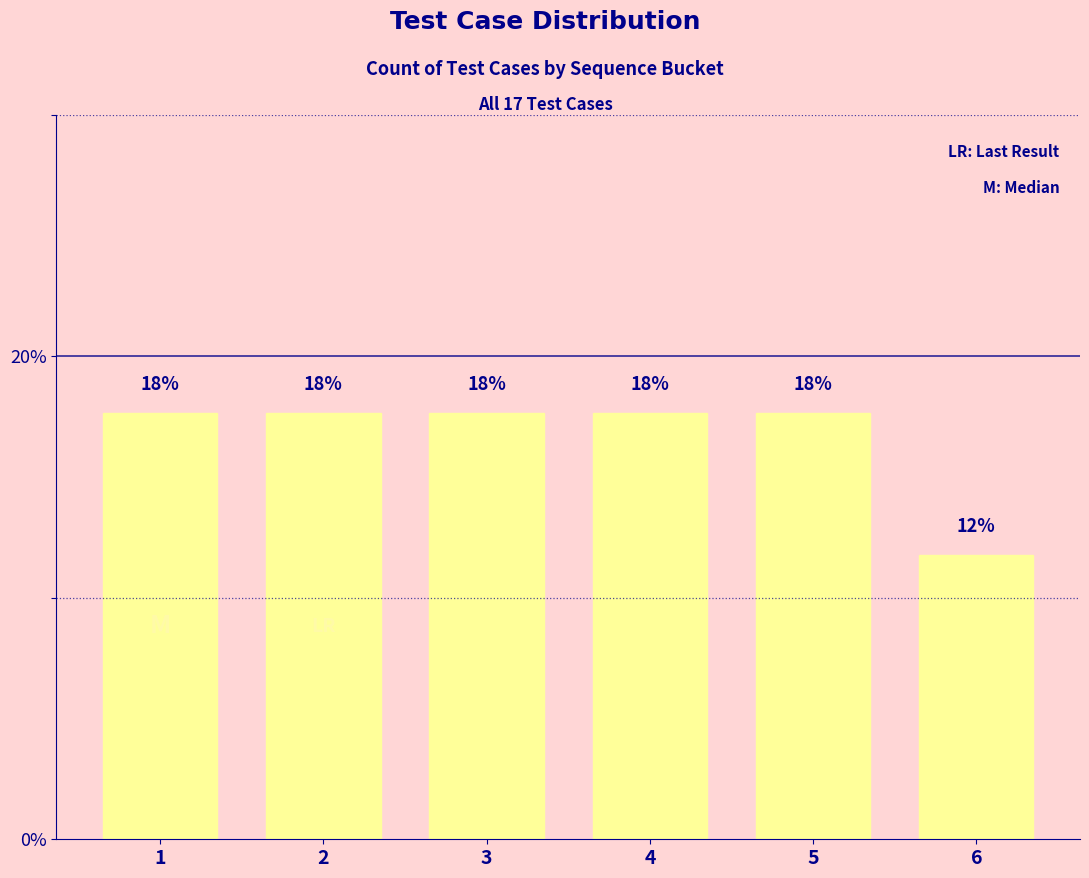

Reading left to right, extract all data points from this chart.

1=17.6	2=17.6	3=17.6	4=17.6	5=17.6	6=11.8